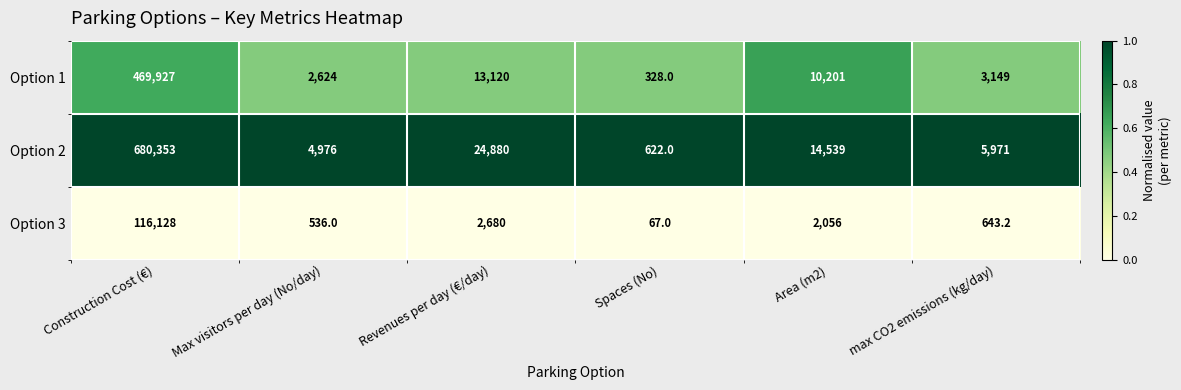

What is the difference between the maximum and minimum values in the Option 1 series?

469599.0